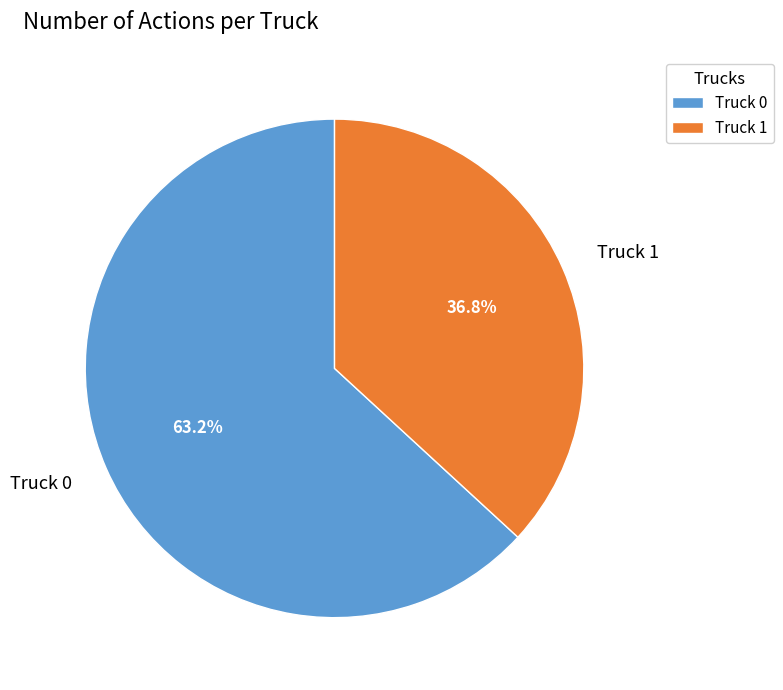

Which slice is the smallest?

Truck 1